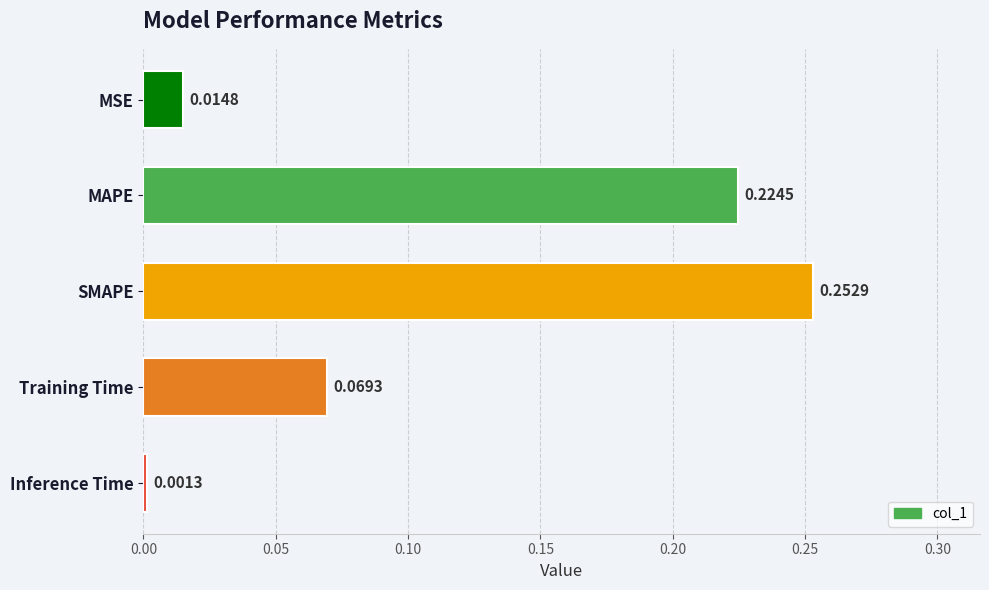

Does the chart contain any negative values?

No